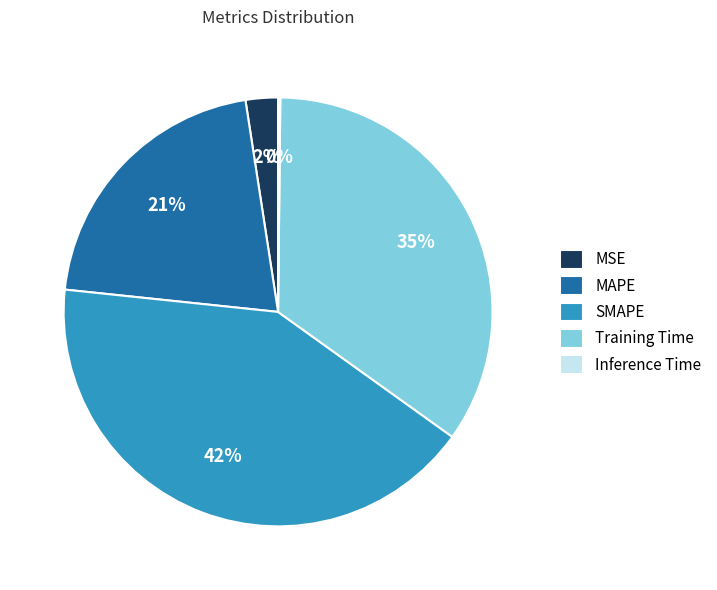

To the nearest percent, what is the combined percentage of MAPE and SMAPE?

63%